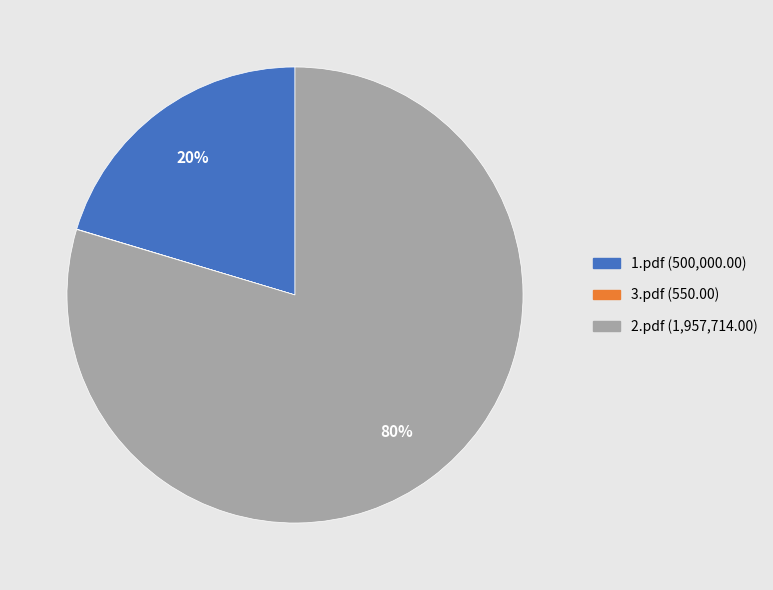

To the nearest percent, what percentage of the pie is 2.pdf?

80%